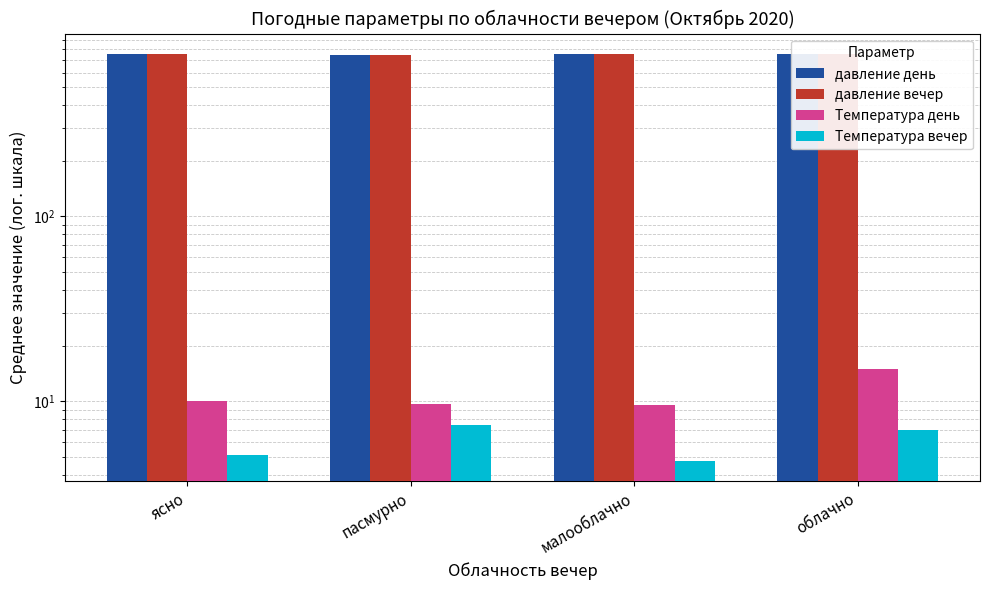

Rank the series at пасмурно from lowest to highest value.

Температура вечер, Температура день, давление день, давление вечер